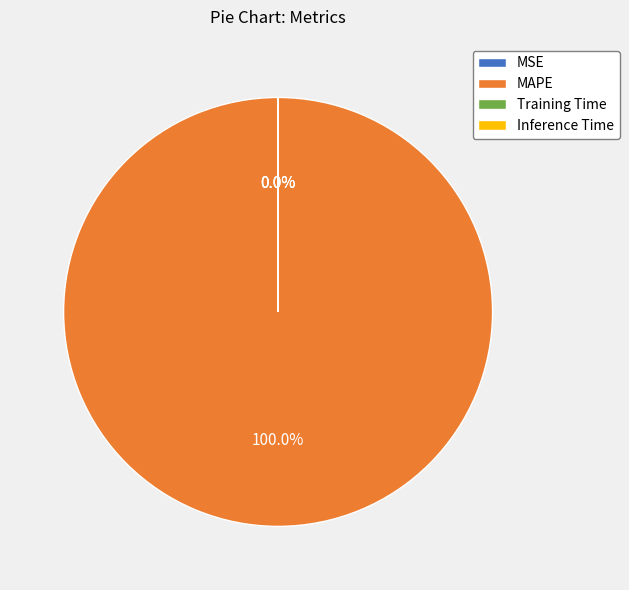

Which slice is the largest?

MAPE